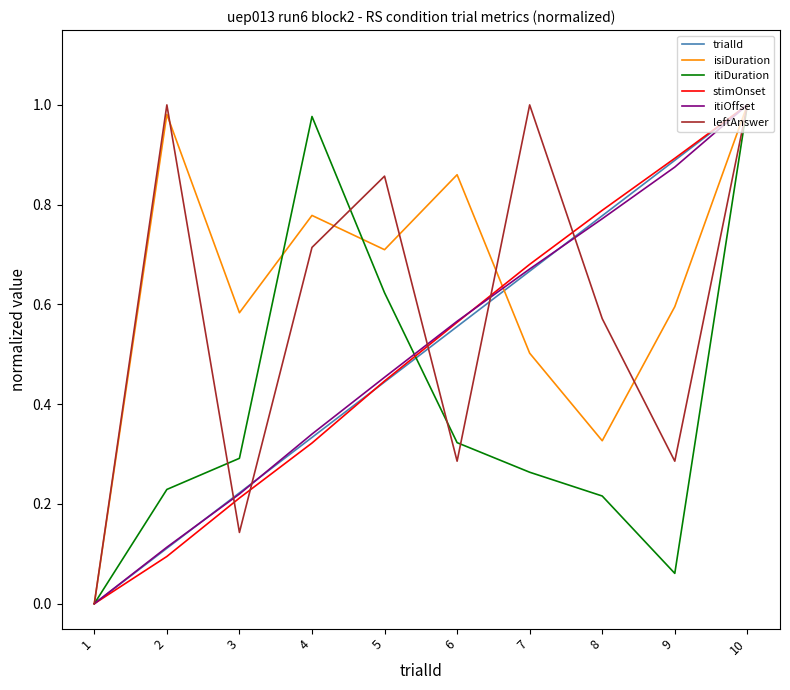

Which series changed the most between 6 and 7?

leftAnswer